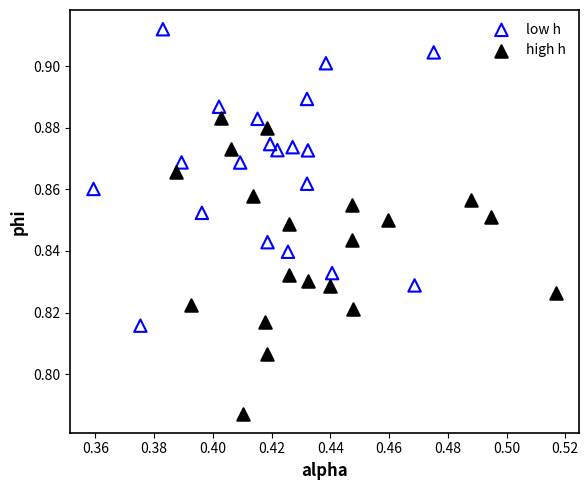

Which series contains the highest Y value?

low h